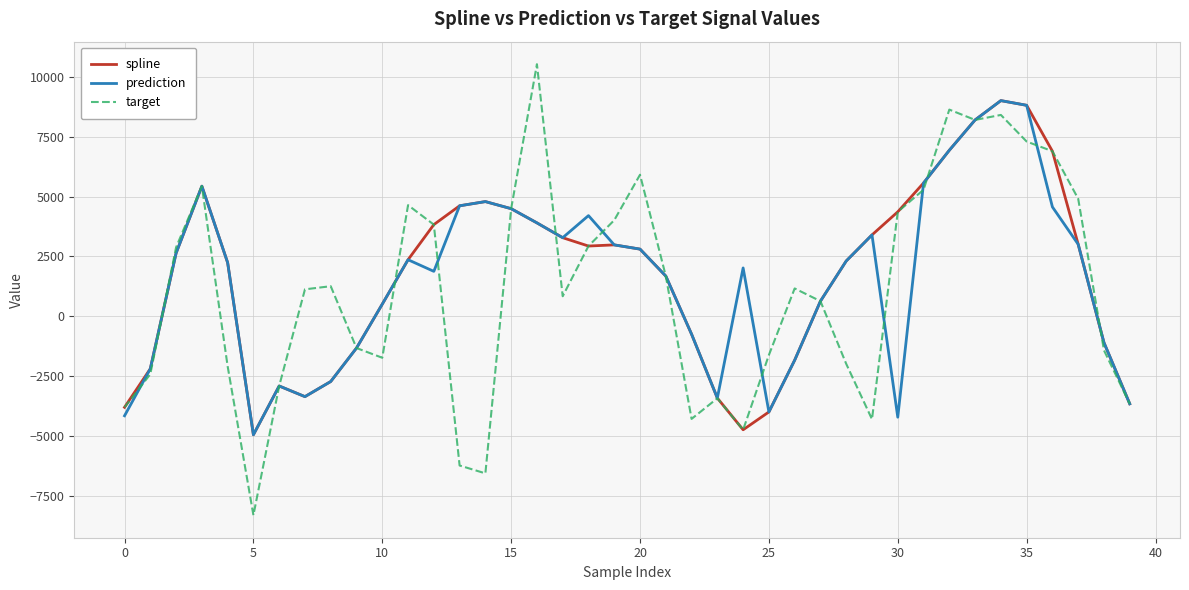

Which series has the widest spread of values?

target